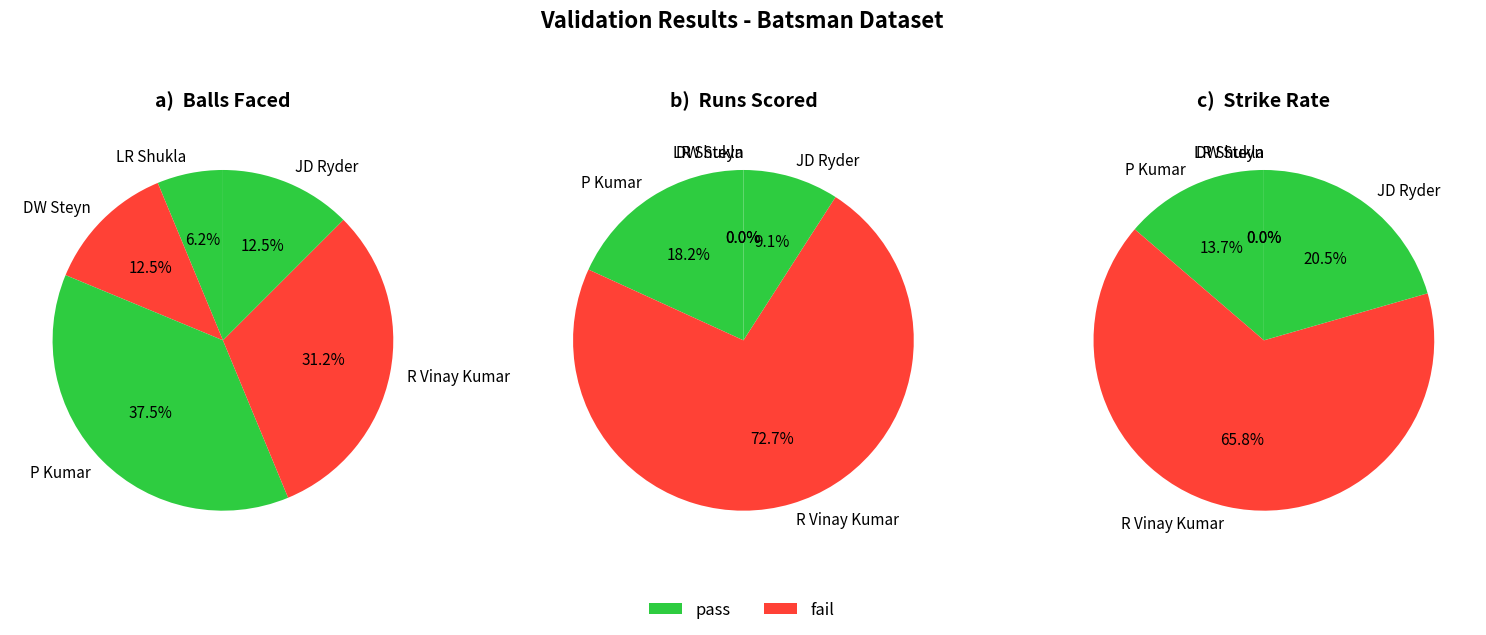

Combined, what portion of the pie is LR Shukla and JD Ryder?

18.8%